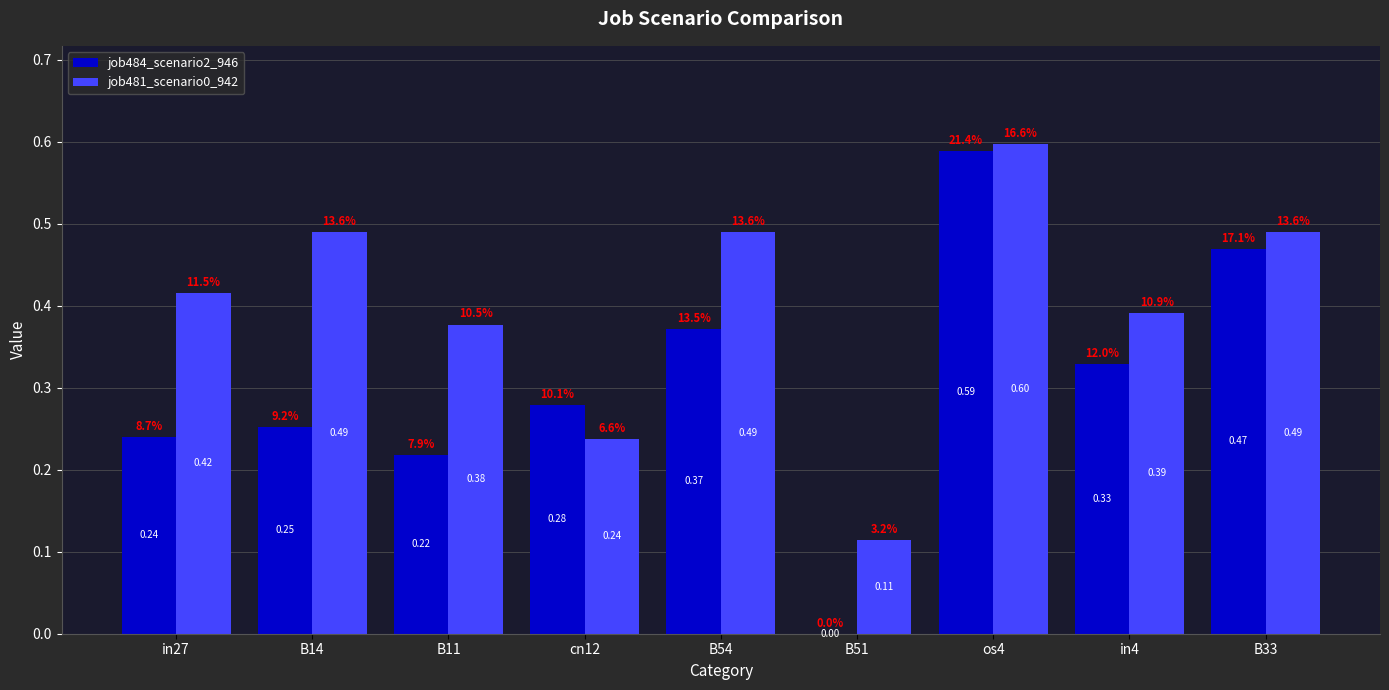

At which category is the sum across all series the highest?

os4